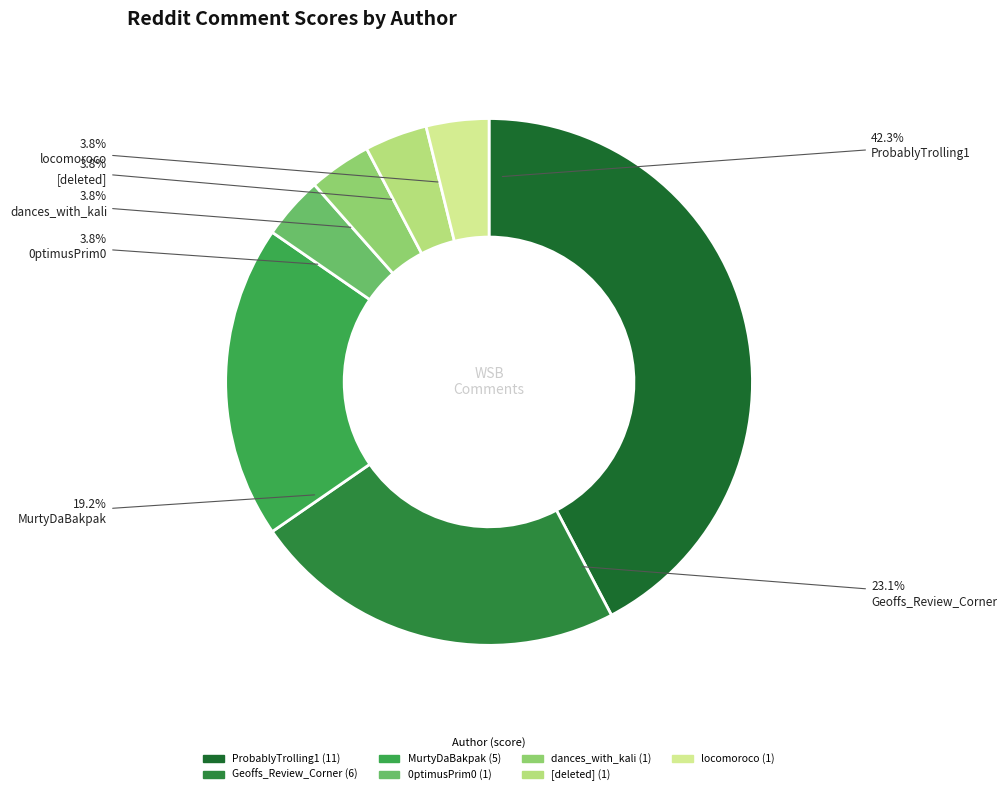

What is the smallest slice in the pie chart?

0ptimusPrim0